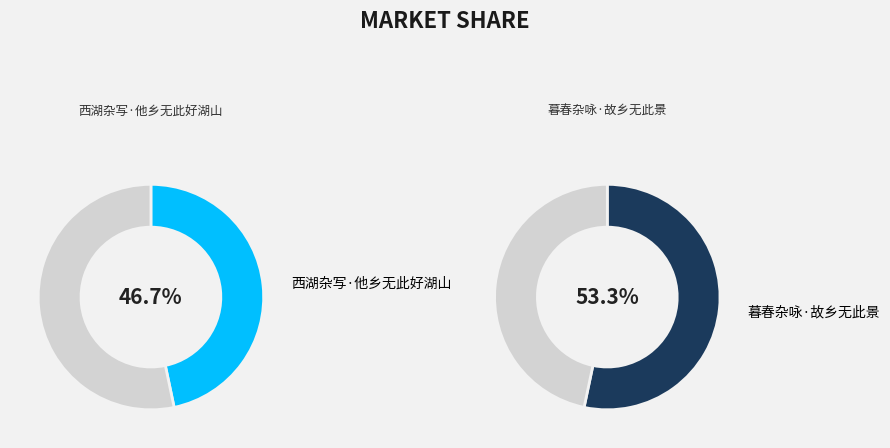

What portion of the pie excludes 暮春杂咏·故乡无此景?

46.7%